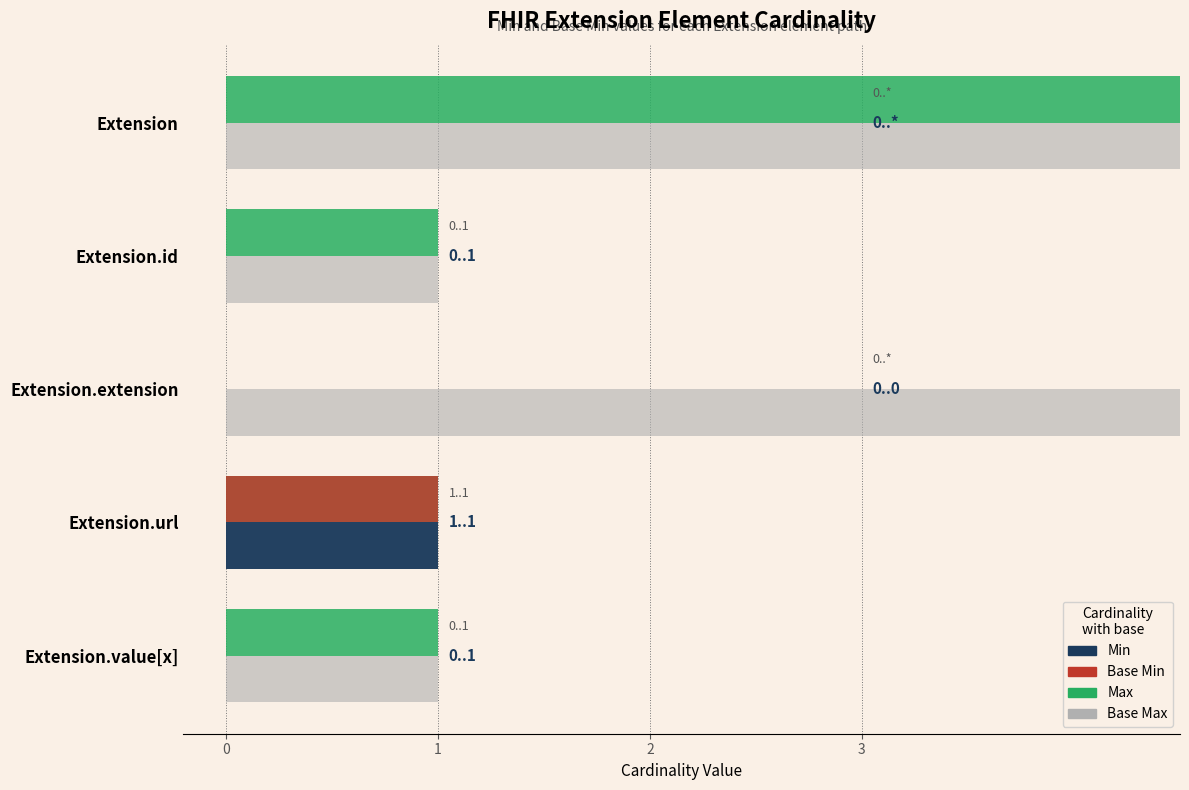

What is the difference between the maximum and minimum values in the Base Max series?

998